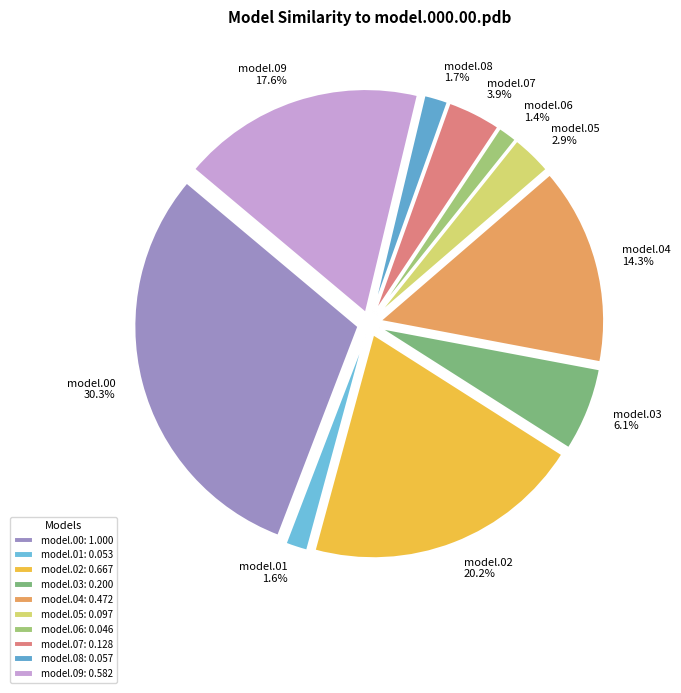

Combined, do model.03 and model.01 account for over 50%?

No